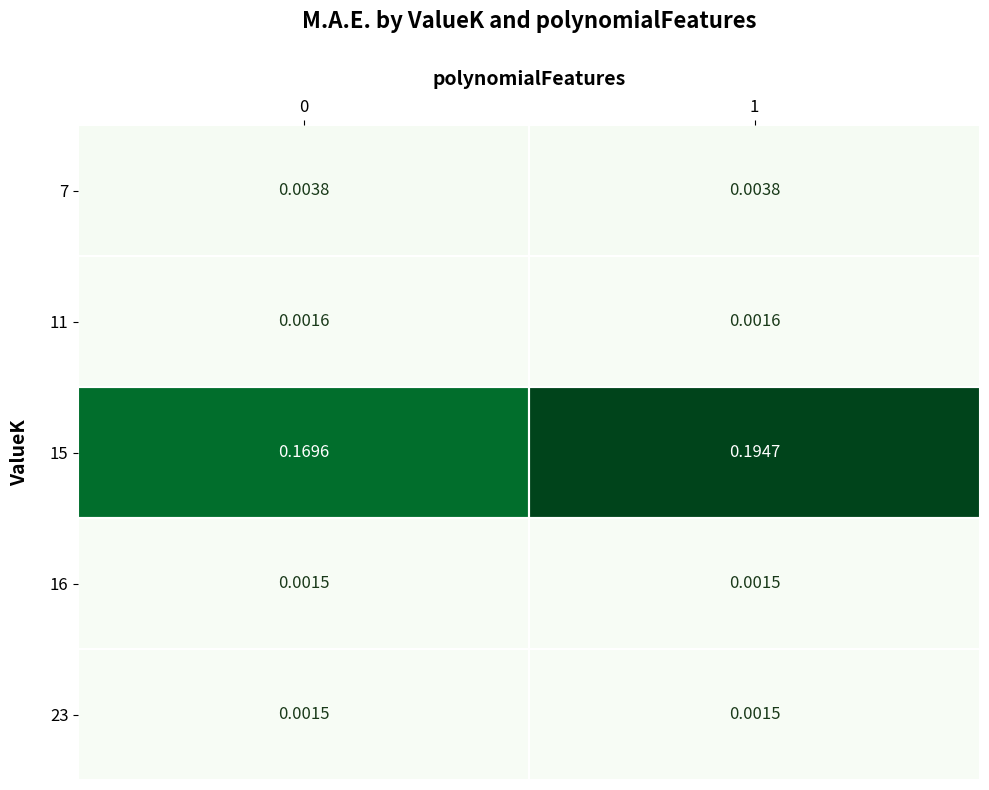

Is the value of 23 at 1 greater than the value of 15 at 1?

No